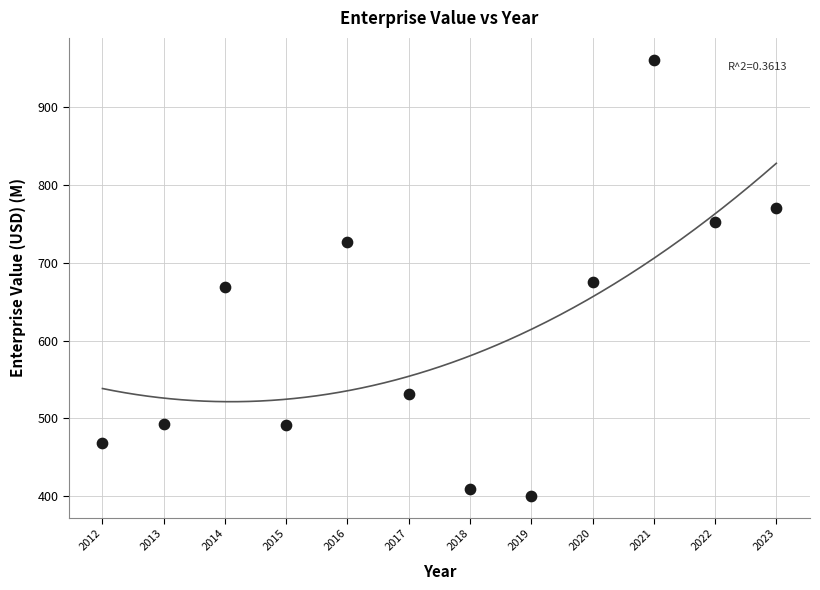

What is the range of X values (max minus min)?

11.0